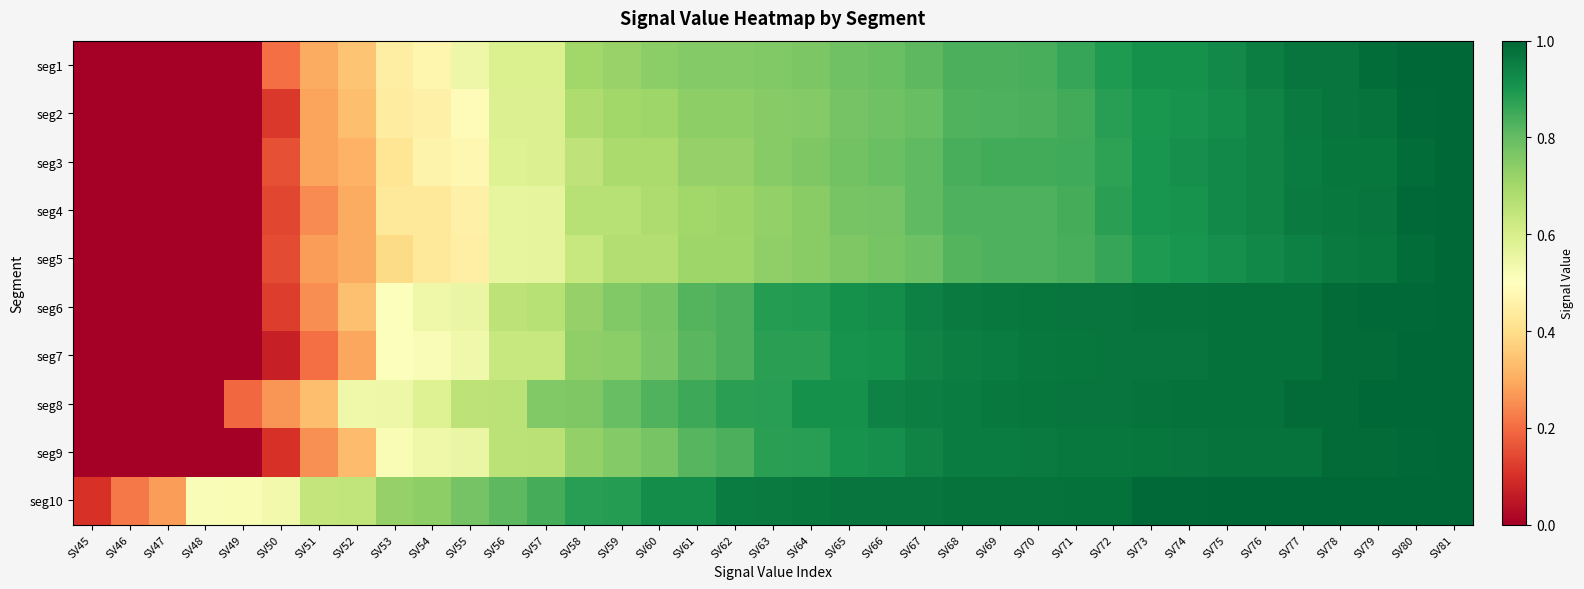

Reading left to right, extract all data points from this chart.

seg1: SV45=0.0	SV46=0.0	SV47=0.0	SV48=0.0	SV49=0.0	SV50=0.2	SV51=0.3	SV52=0.3	SV53=0.4	SV54=0.5	SV55=0.5	SV56=0.6	SV57=0.6	SV58=0.7	SV59=0.7	SV60=0.7	SV61=0.8	SV62=0.8	SV63=0.8	SV64=0.8	SV65=0.8	SV66=0.8	SV67=0.8	SV68=0.8	SV69=0.8	SV70=0.8	SV71=0.9	SV72=0.9	SV73=0.9	SV74=0.9	SV75=0.9	SV76=0.9	SV77=1.0	SV78=1.0	SV79=1.0	SV80=1.0	SV81=1.0
seg2: SV45=0.0	SV46=0.0	SV47=0.0	SV48=0.0	SV49=0.0	SV50=0.1	SV51=0.3	SV52=0.3	SV53=0.4	SV54=0.5	SV55=0.5	SV56=0.6	SV57=0.6	SV58=0.7	SV59=0.7	SV60=0.7	SV61=0.7	SV62=0.7	SV63=0.7	SV64=0.8	SV65=0.8	SV66=0.8	SV67=0.8	SV68=0.8	SV69=0.8	SV70=0.8	SV71=0.8	SV72=0.9	SV73=0.9	SV74=0.9	SV75=0.9	SV76=0.9	SV77=1.0	SV78=1.0	SV79=1.0	SV80=1.0	SV81=1.0
seg3: SV45=0.0	SV46=0.0	SV47=0.0	SV48=0.0	SV49=0.0	SV50=0.2	SV51=0.3	SV52=0.3	SV53=0.4	SV54=0.5	SV55=0.5	SV56=0.6	SV57=0.6	SV58=0.7	SV59=0.7	SV60=0.7	SV61=0.7	SV62=0.7	SV63=0.7	SV64=0.8	SV65=0.8	SV66=0.8	SV67=0.8	SV68=0.8	SV69=0.8	SV70=0.8	SV71=0.9	SV72=0.9	SV73=0.9	SV74=0.9	SV75=0.9	SV76=0.9	SV77=1.0	SV78=1.0	SV79=1.0	SV80=1.0	SV81=1.0
seg4: SV45=0.0	SV46=0.0	SV47=0.0	SV48=0.0	SV49=0.0	SV50=0.1	SV51=0.2	SV52=0.3	SV53=0.4	SV54=0.4	SV55=0.5	SV56=0.6	SV57=0.6	SV58=0.7	SV59=0.7	SV60=0.7	SV61=0.7	SV62=0.7	SV63=0.7	SV64=0.7	SV65=0.8	SV66=0.8	SV67=0.8	SV68=0.8	SV69=0.8	SV70=0.8	SV71=0.8	SV72=0.9	SV73=0.9	SV74=0.9	SV75=0.9	SV76=0.9	SV77=1.0	SV78=1.0	SV79=1.0	SV80=1.0	SV81=1.0
seg5: SV45=0.0	SV46=0.0	SV47=0.0	SV48=0.0	SV49=0.0	SV50=0.1	SV51=0.3	SV52=0.3	SV53=0.4	SV54=0.4	SV55=0.5	SV56=0.6	SV57=0.6	SV58=0.6	SV59=0.7	SV60=0.7	SV61=0.7	SV62=0.7	SV63=0.7	SV64=0.7	SV65=0.8	SV66=0.8	SV67=0.8	SV68=0.8	SV69=0.8	SV70=0.8	SV71=0.8	SV72=0.9	SV73=0.9	SV74=0.9	SV75=0.9	SV76=0.9	SV77=0.9	SV78=1.0	SV79=1.0	SV80=1.0	SV81=1.0
seg6: SV45=0.0	SV46=0.0	SV47=0.0	SV48=0.0	SV49=0.0	SV50=0.1	SV51=0.3	SV52=0.3	SV53=0.5	SV54=0.5	SV55=0.6	SV56=0.7	SV57=0.7	SV58=0.7	SV59=0.8	SV60=0.8	SV61=0.8	SV62=0.8	SV63=0.9	SV64=0.9	SV65=0.9	SV66=0.9	SV67=0.9	SV68=1.0	SV69=1.0	SV70=1.0	SV71=1.0	SV72=1.0	SV73=1.0	SV74=1.0	SV75=1.0	SV76=1.0	SV77=1.0	SV78=1.0	SV79=1.0	SV80=1.0	SV81=1.0
seg7: SV45=0.0	SV46=0.0	SV47=0.0	SV48=0.0	SV49=0.0	SV50=0.1	SV51=0.2	SV52=0.3	SV53=0.5	SV54=0.5	SV55=0.5	SV56=0.6	SV57=0.6	SV58=0.7	SV59=0.7	SV60=0.8	SV61=0.8	SV62=0.8	SV63=0.9	SV64=0.9	SV65=0.9	SV66=0.9	SV67=0.9	SV68=1.0	SV69=1.0	SV70=1.0	SV71=1.0	SV72=1.0	SV73=1.0	SV74=1.0	SV75=1.0	SV76=1.0	SV77=1.0	SV78=1.0	SV79=1.0	SV80=1.0	SV81=1.0
seg8: SV45=0.0	SV46=0.0	SV47=0.0	SV48=0.0	SV49=0.2	SV50=0.3	SV51=0.3	SV52=0.5	SV53=0.5	SV54=0.6	SV55=0.7	SV56=0.7	SV57=0.8	SV58=0.8	SV59=0.8	SV60=0.8	SV61=0.9	SV62=0.9	SV63=0.9	SV64=0.9	SV65=0.9	SV66=0.9	SV67=1.0	SV68=1.0	SV69=1.0	SV70=1.0	SV71=1.0	SV72=1.0	SV73=1.0	SV74=1.0	SV75=1.0	SV76=1.0	SV77=1.0	SV78=1.0	SV79=1.0	SV80=1.0	SV81=1.0
seg9: SV45=0.0	SV46=0.0	SV47=0.0	SV48=0.0	SV49=0.0	SV50=0.1	SV51=0.3	SV52=0.3	SV53=0.5	SV54=0.5	SV55=0.6	SV56=0.7	SV57=0.7	SV58=0.7	SV59=0.8	SV60=0.8	SV61=0.8	SV62=0.8	SV63=0.9	SV64=0.9	SV65=0.9	SV66=0.9	SV67=0.9	SV68=1.0	SV69=1.0	SV70=1.0	SV71=1.0	SV72=1.0	SV73=1.0	SV74=1.0	SV75=1.0	SV76=1.0	SV77=1.0	SV78=1.0	SV79=1.0	SV80=1.0	SV81=1.0
seg10: SV45=0.1	SV46=0.2	SV47=0.3	SV48=0.5	SV49=0.5	SV50=0.5	SV51=0.6	SV52=0.6	SV53=0.7	SV54=0.7	SV55=0.8	SV56=0.8	SV57=0.8	SV58=0.9	SV59=0.9	SV60=0.9	SV61=0.9	SV62=1.0	SV63=1.0	SV64=1.0	SV65=1.0	SV66=1.0	SV67=1.0	SV68=1.0	SV69=1.0	SV70=1.0	SV71=1.0	SV72=1.0	SV73=1.0	SV74=1.0	SV75=1.0	SV76=1.0	SV77=1.0	SV78=1.0	SV79=1.0	SV80=1.0	SV81=1.0